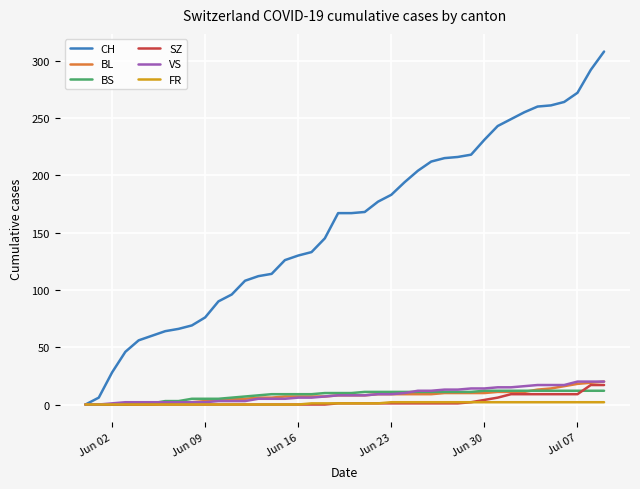

What is the sum of all SZ values?

110